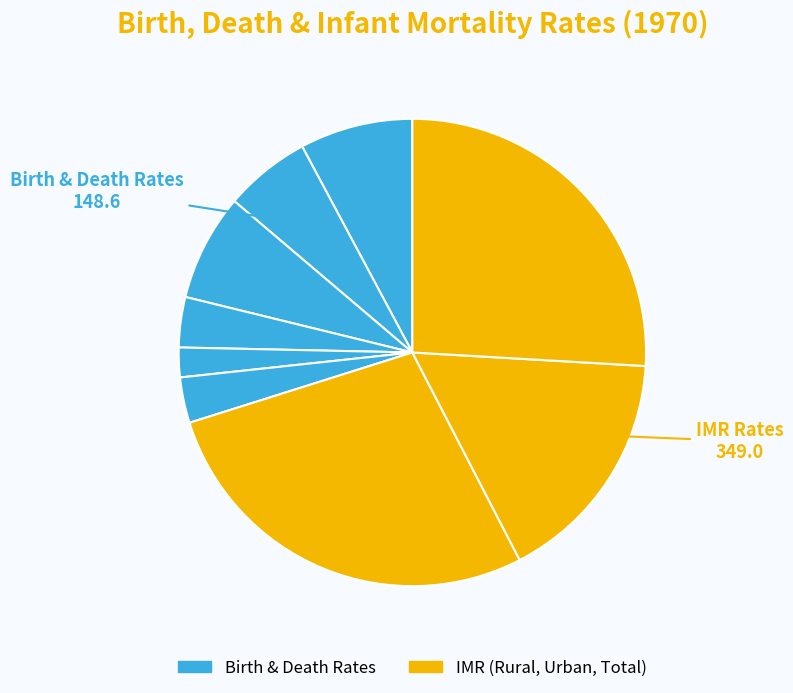

Which category has the biggest portion of the pie?

IMR, Rural